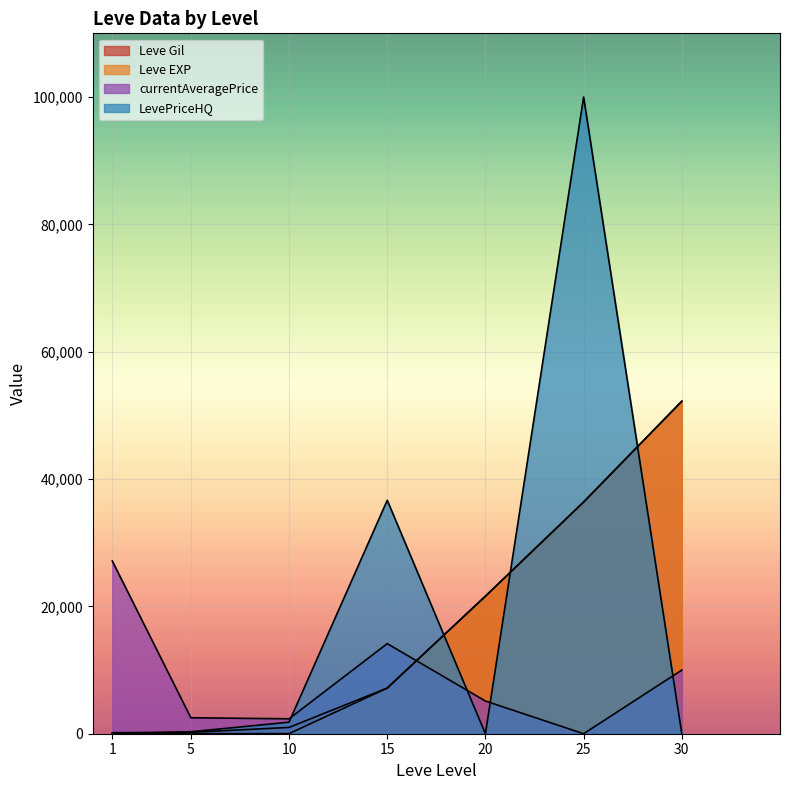

Reading left to right, what are all the values shown in this chart?

Leve Gil: 160	220	990	7170	21600	36390	52220
Leve EXP: 1	5	9	7170	21600	36390	52220
currentAveragePrice: 27128	2507	2342	14149	5134	0	9997
LevePriceHQ: 0	305	1812	36664	0	100000	0